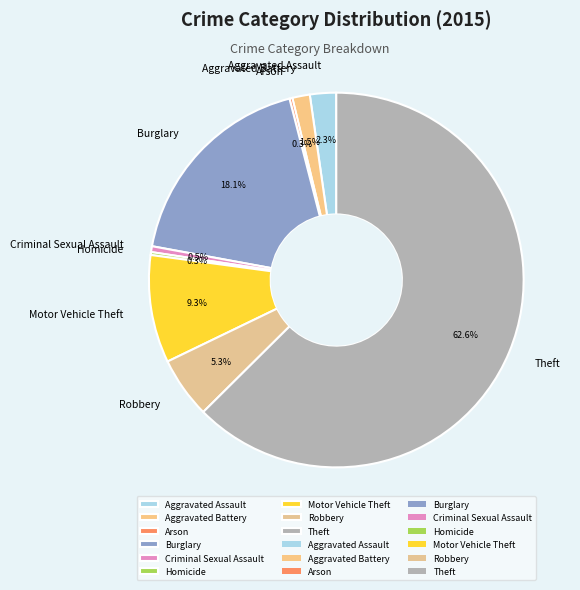

What percentage is the Burglary slice, to the nearest percent?

18%